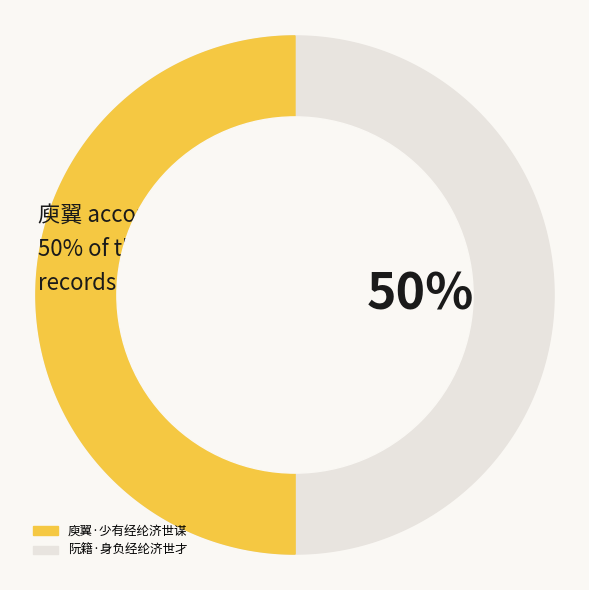

How many slices are in this pie chart?

2